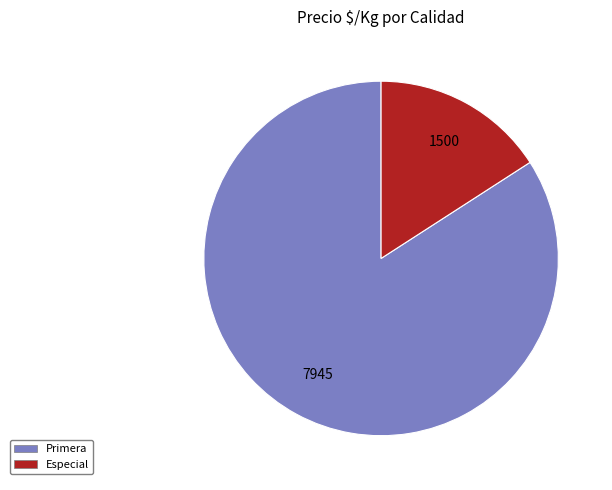

True or false: Primera accounts for 84% of the total.

True